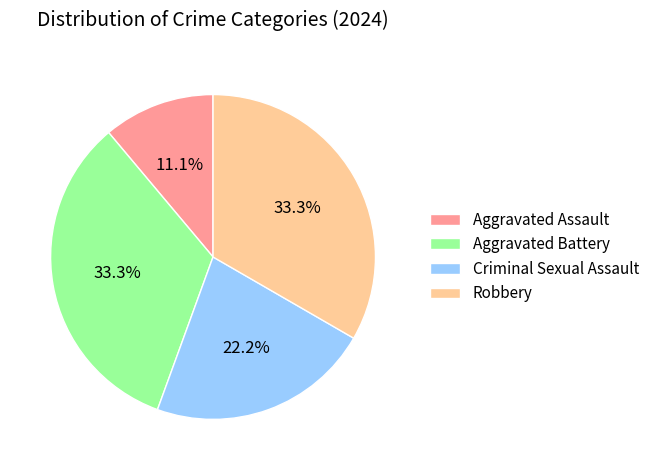

To the nearest percent, what percentage of the pie is Aggravated Assault?

11%